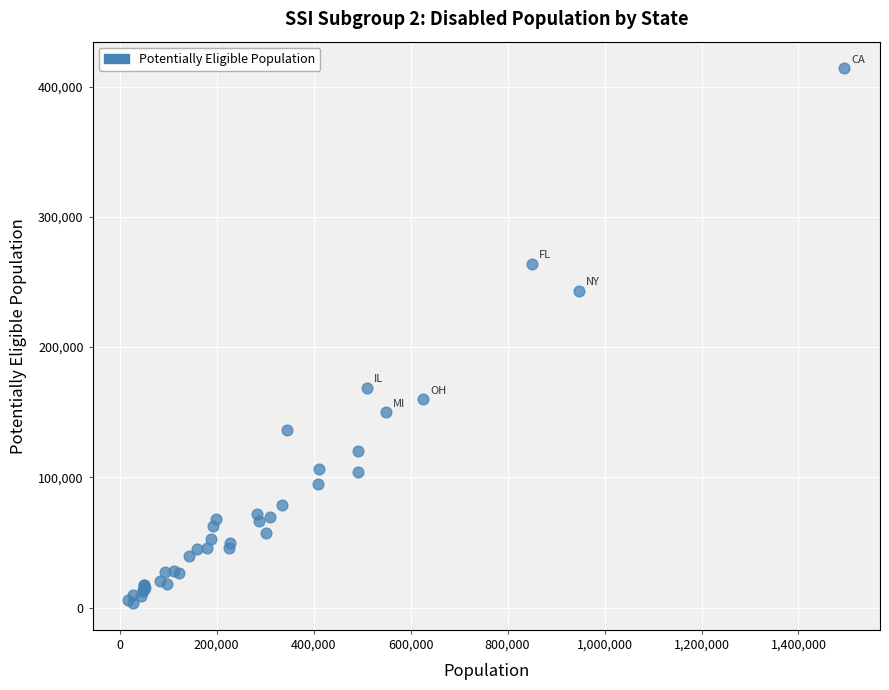

What Y value in the scatter plot is closest to 208657?

243304.1